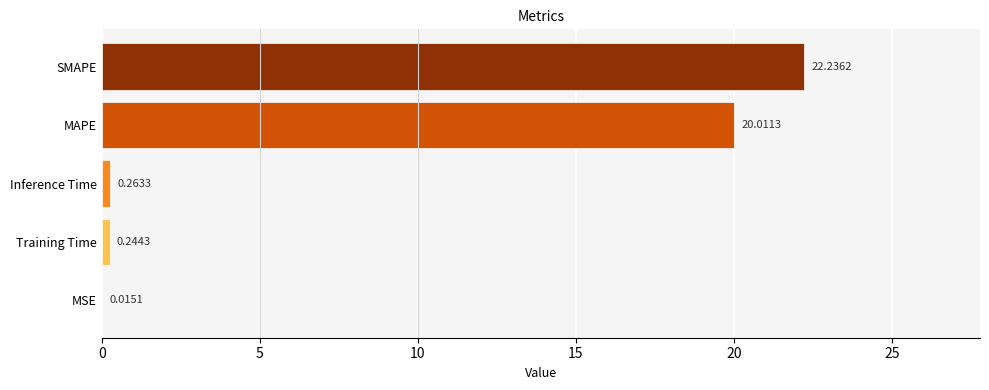

What is the sum of all values?

42.8